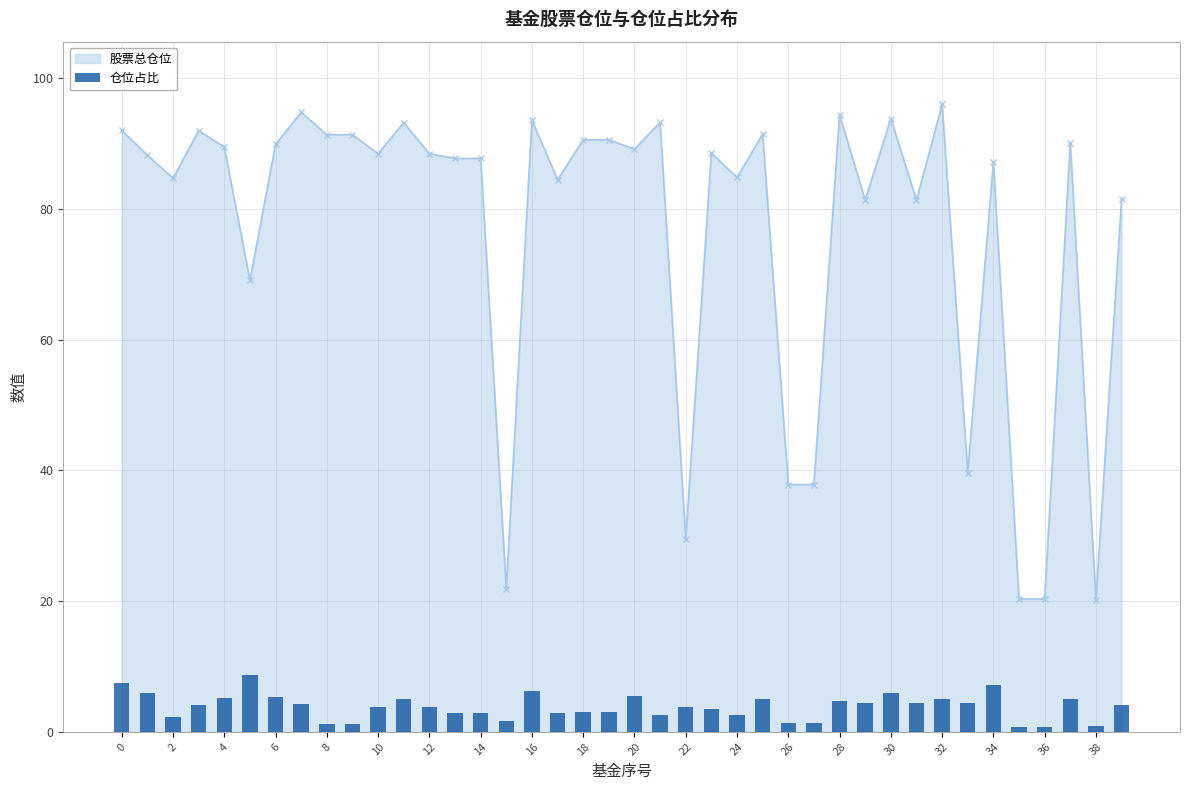

The value of 股票总仓位 at 10 is 131.2. True or false?

False